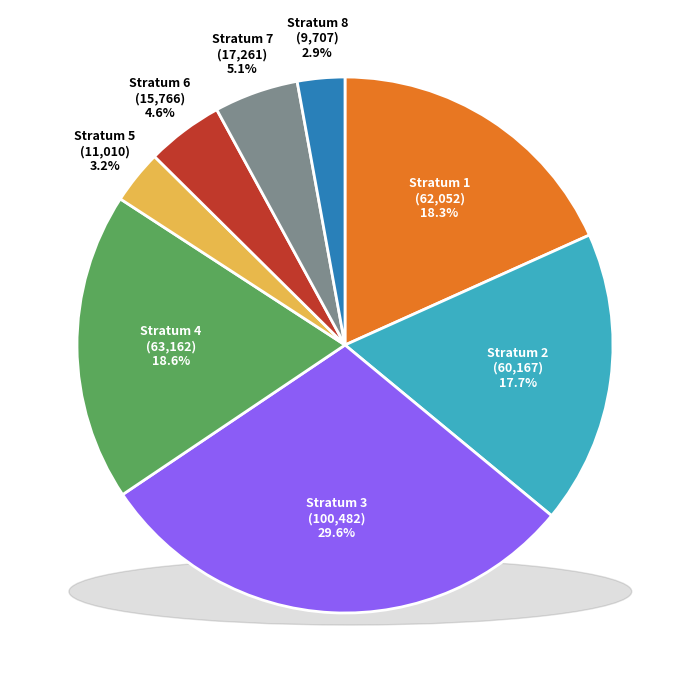

How many segments does this pie chart have?

8